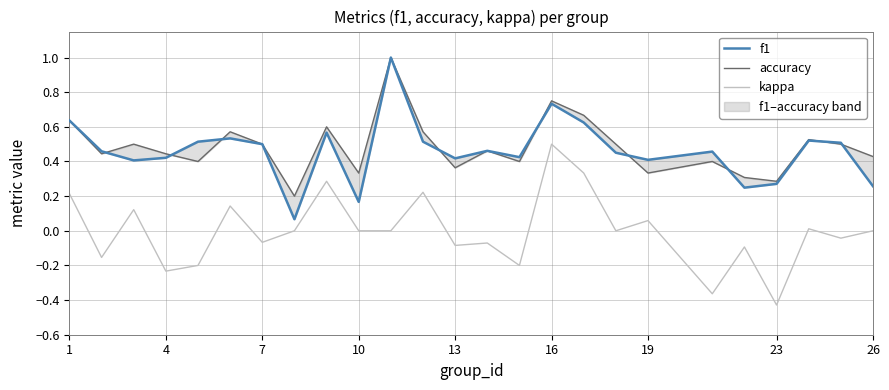

Which category has the lowest value in the kappa series?

23